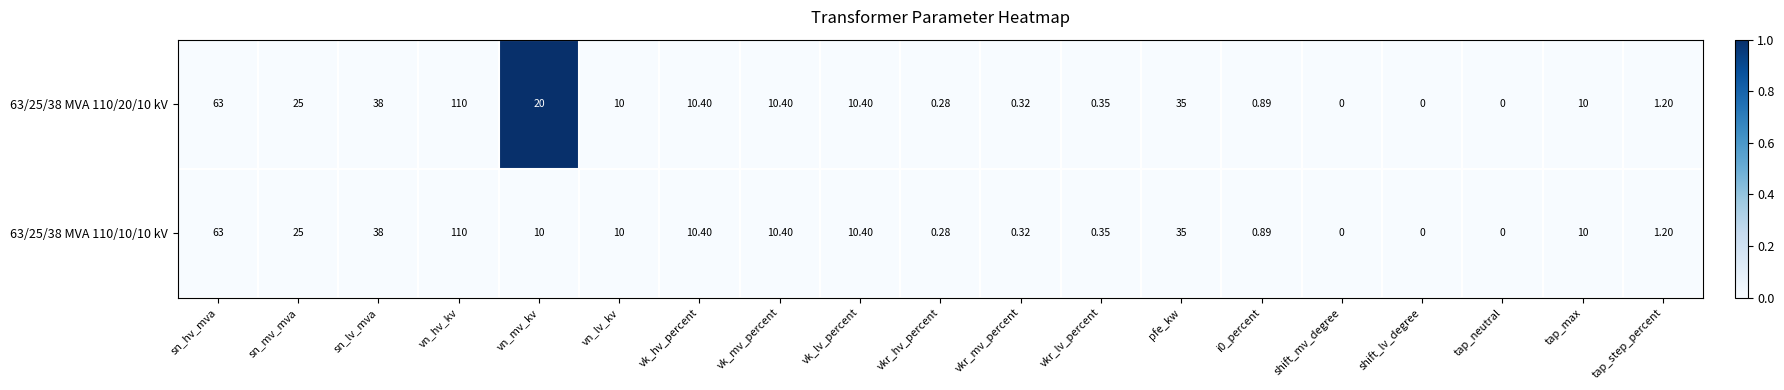

At which category is the sum across all series the highest?

vn_hv_kv